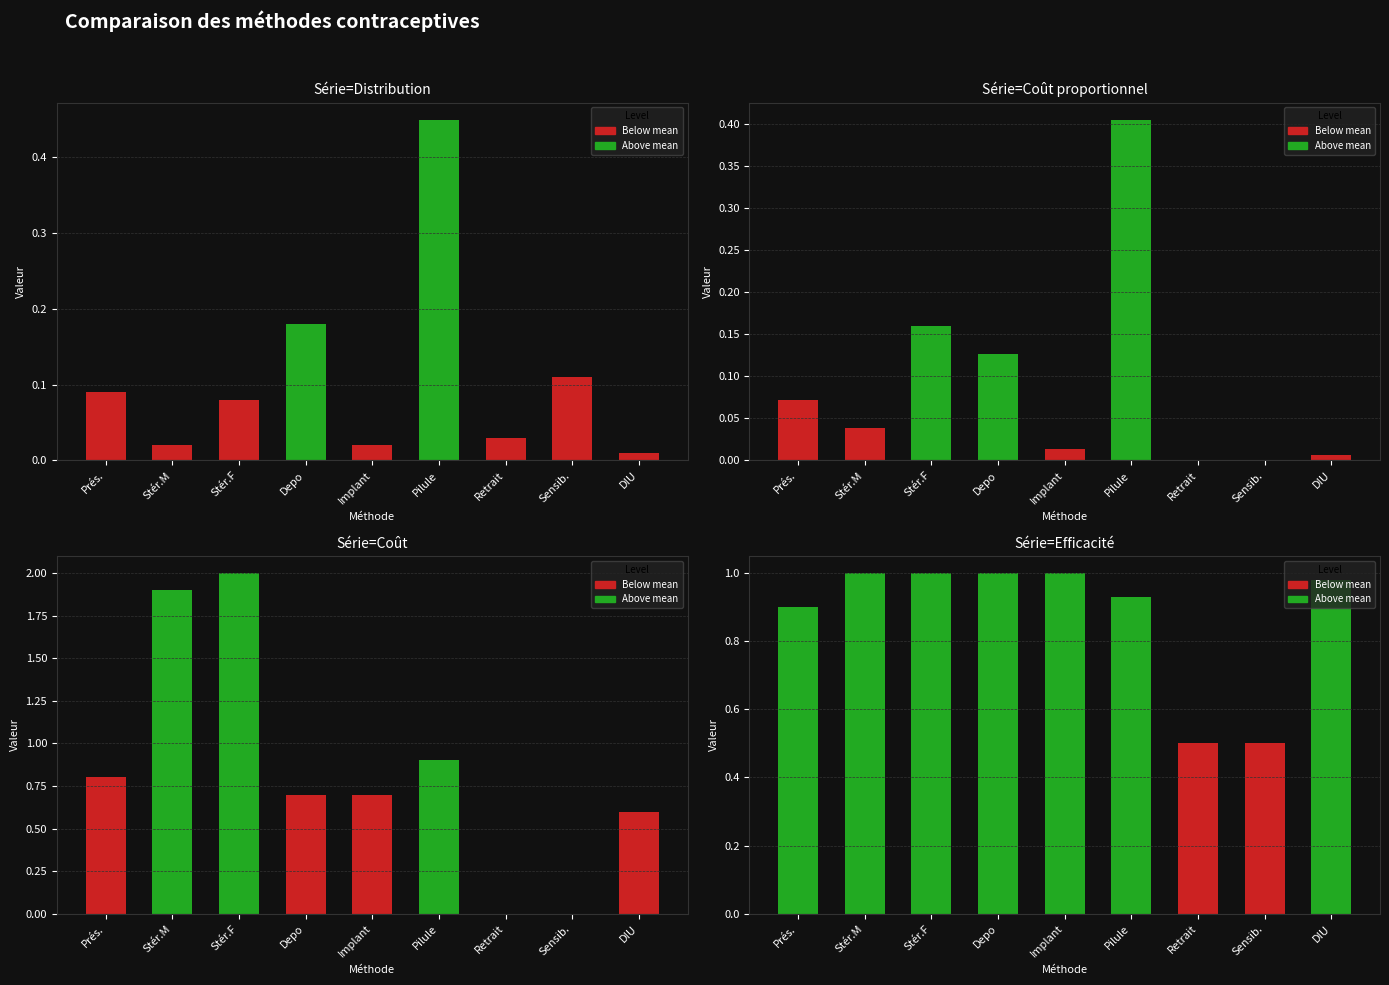

What is the total value across all series at Stér.M?

3.0